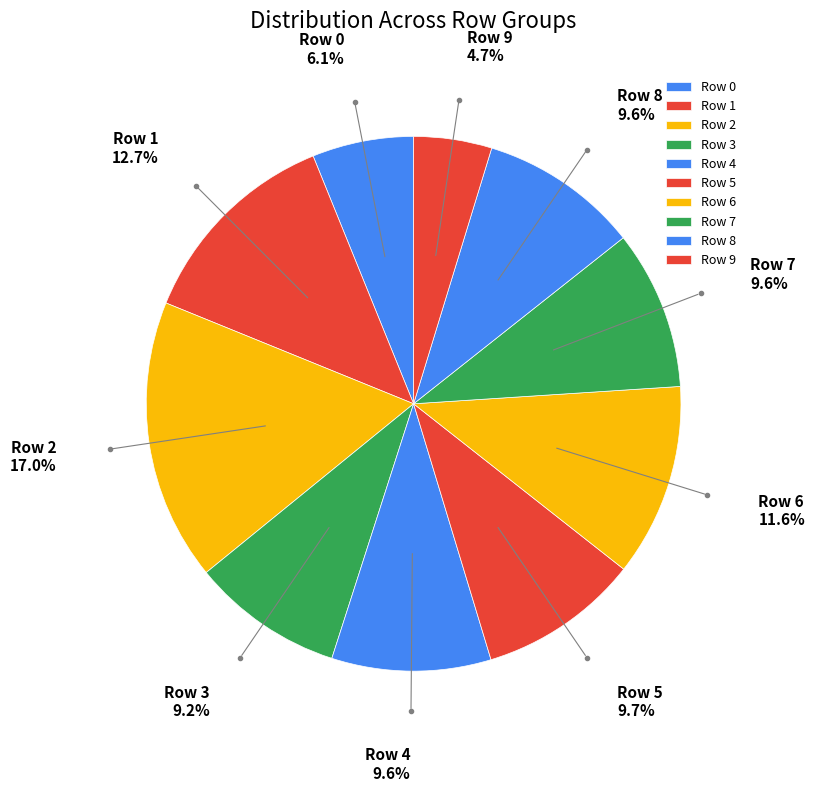

Between Row 9 and Row 6, which is larger?

Row 6